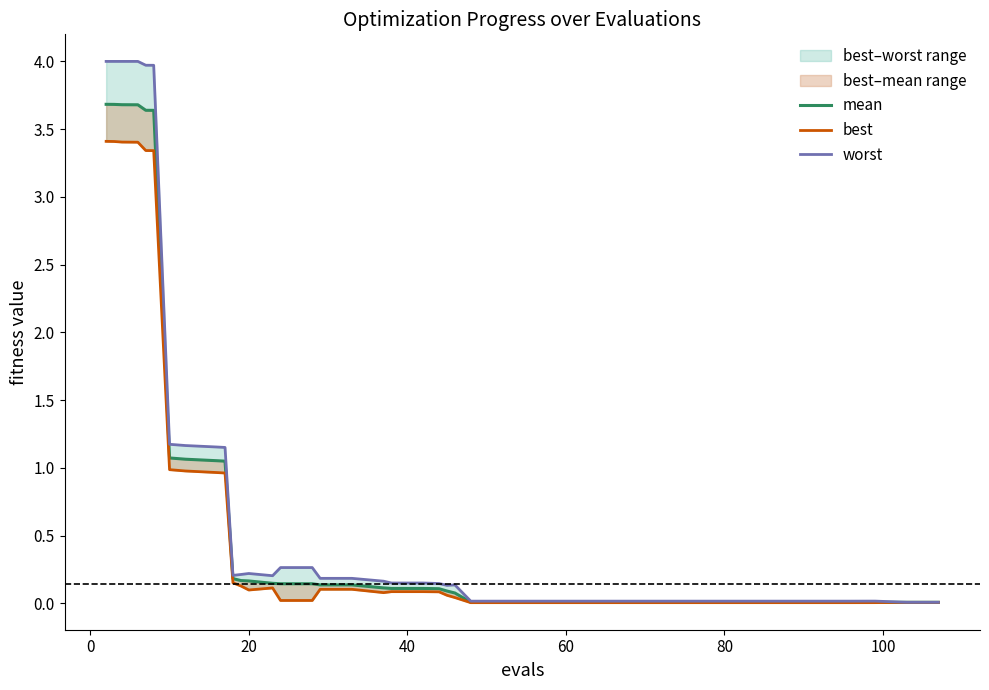

True or false: worst and best intersect in this chart.

False